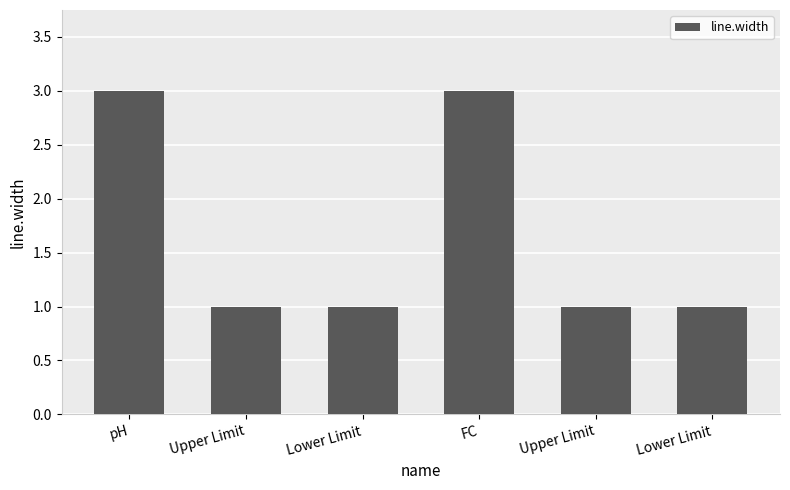

Are the bars horizontal?

No